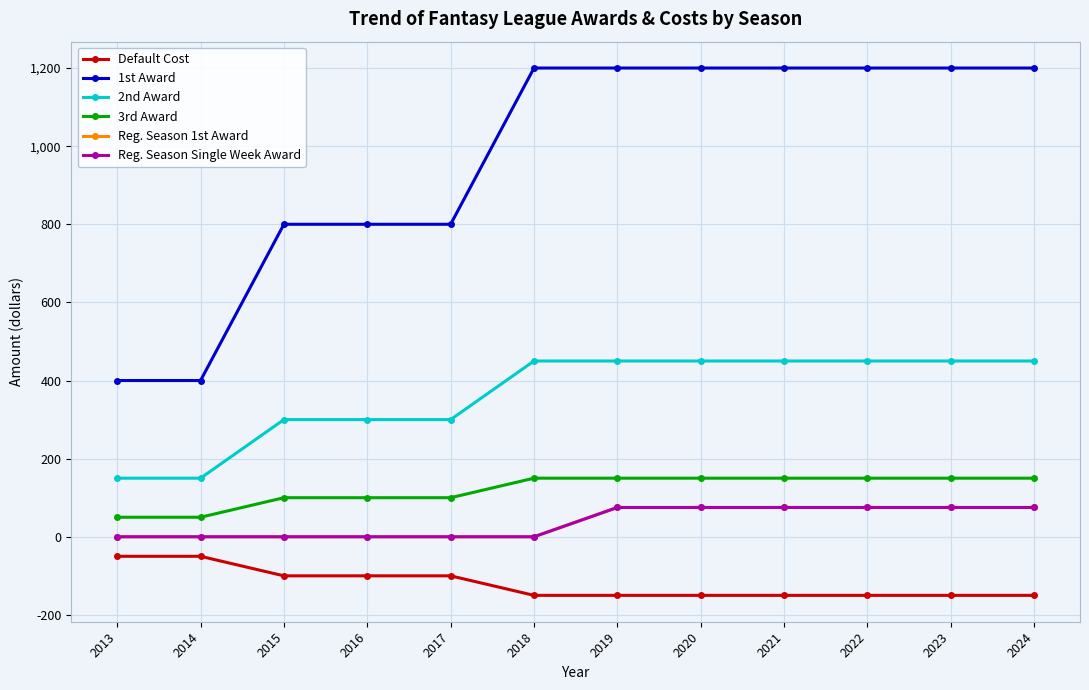

Is this an area chart (filled region under the line)?

No